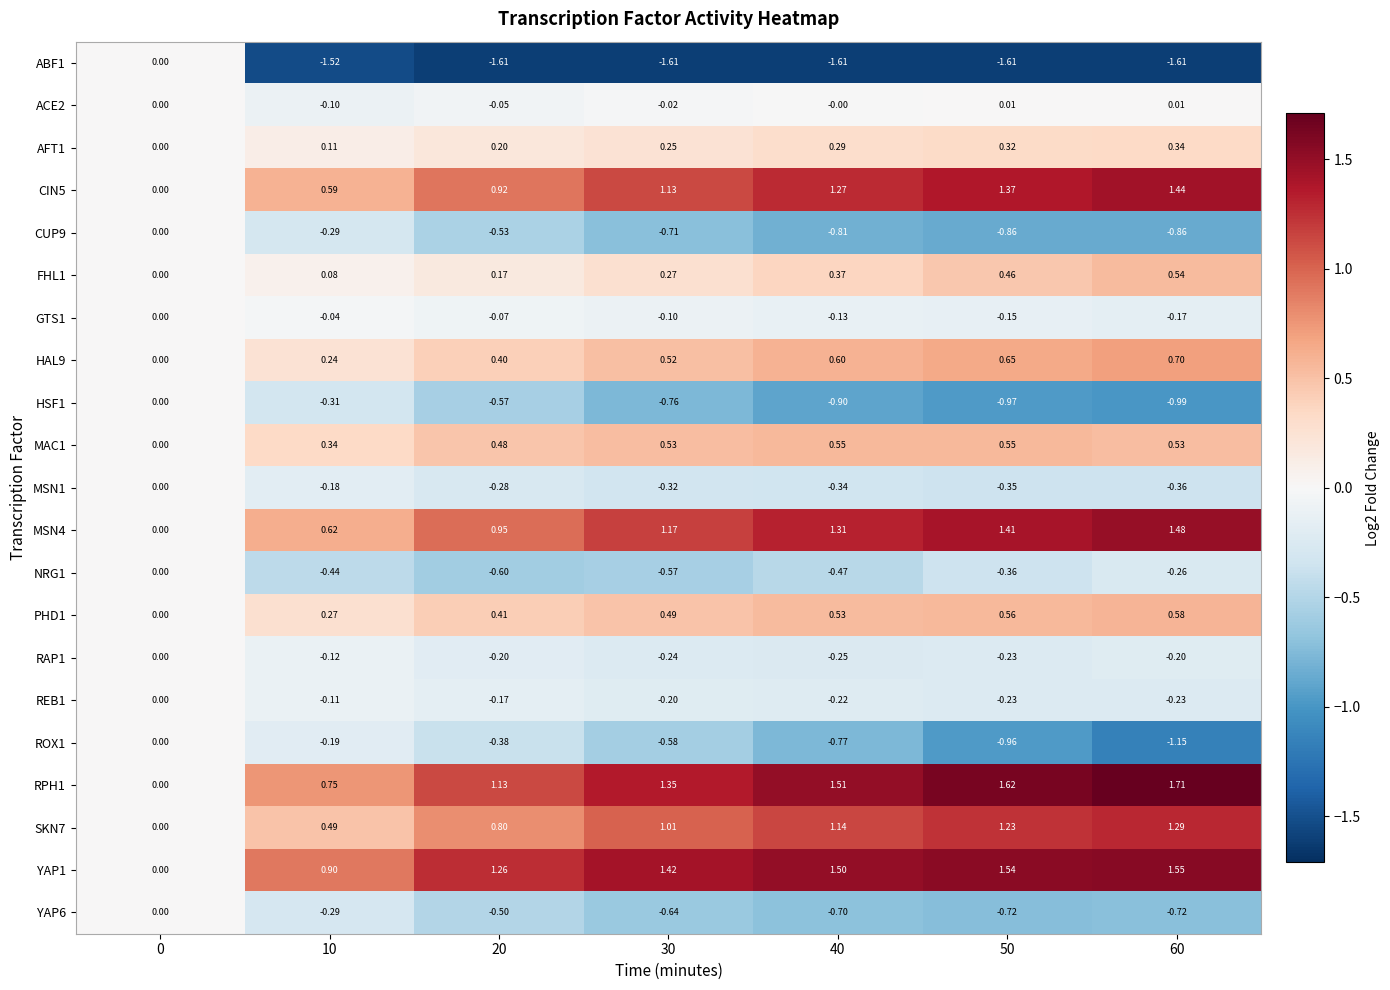

Is the value of YAP1 at 60 greater than the value of CIN5 at 0?

Yes